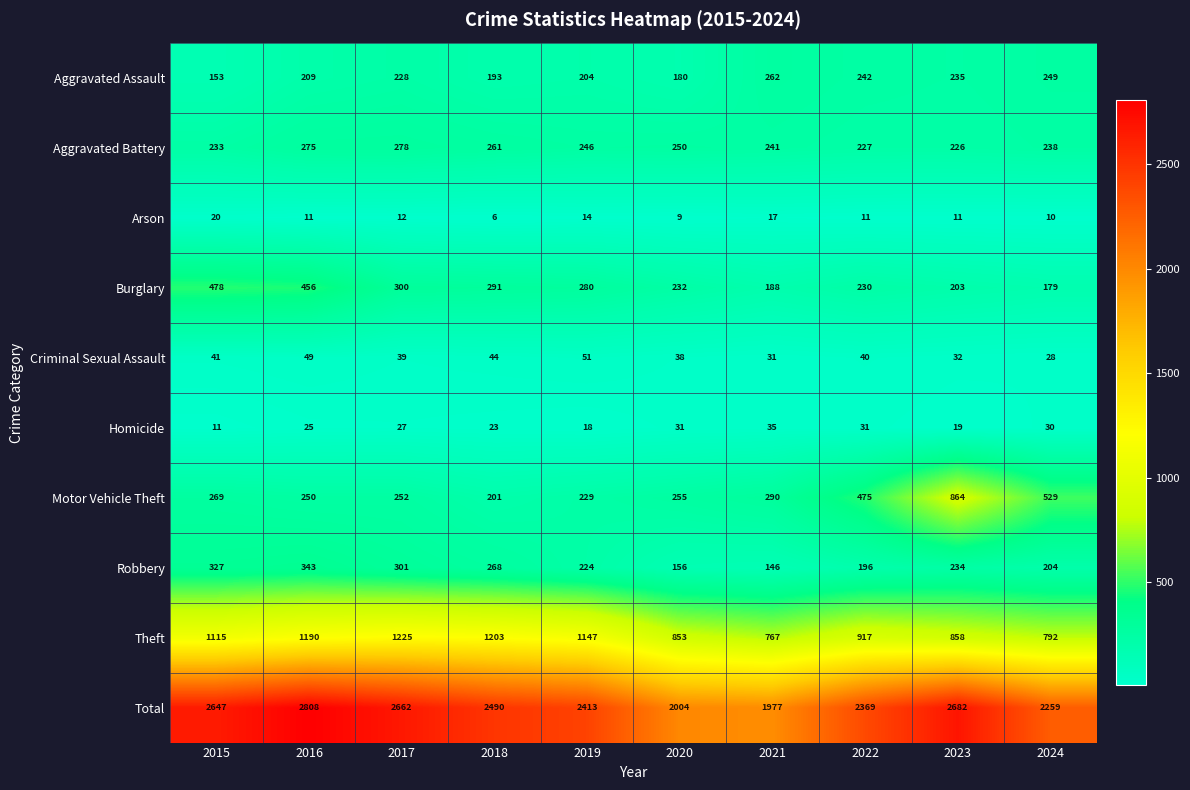

What is the difference between the maximum and second lowest values in the Aggravated Assault series?

82